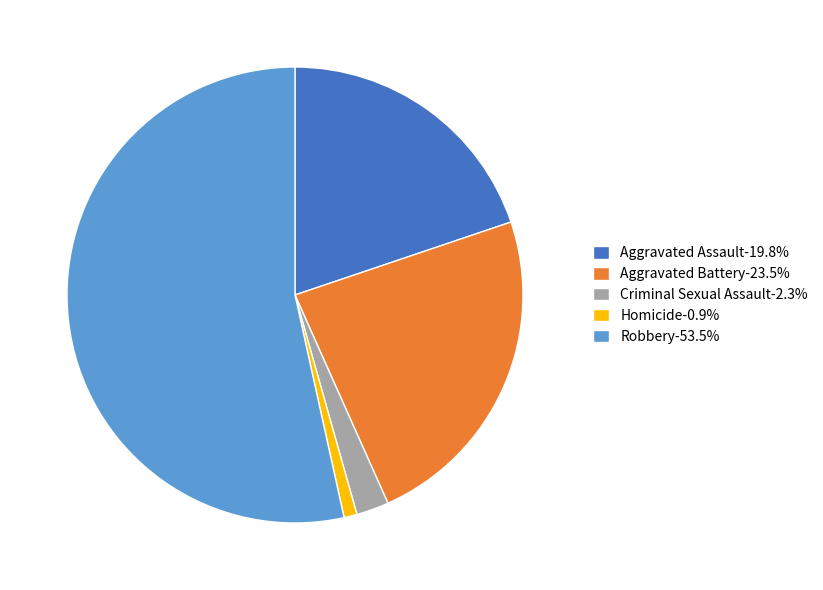

Which has a higher value, Criminal Sexual Assault or Robbery?

Robbery